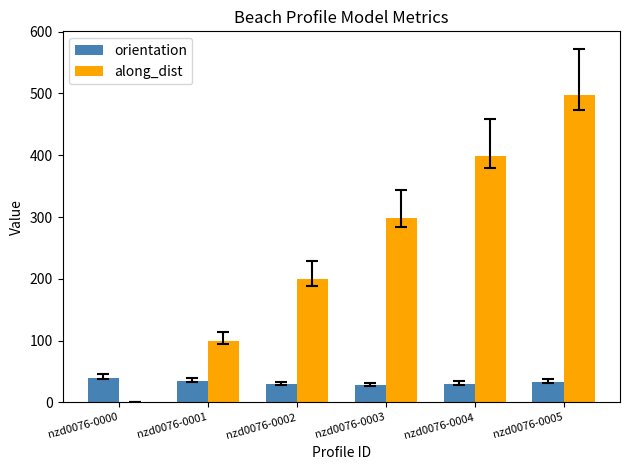

Is the value of along_dist at nzd0076-0005 greater than the value of orientation at nzd0076-0000?

Yes